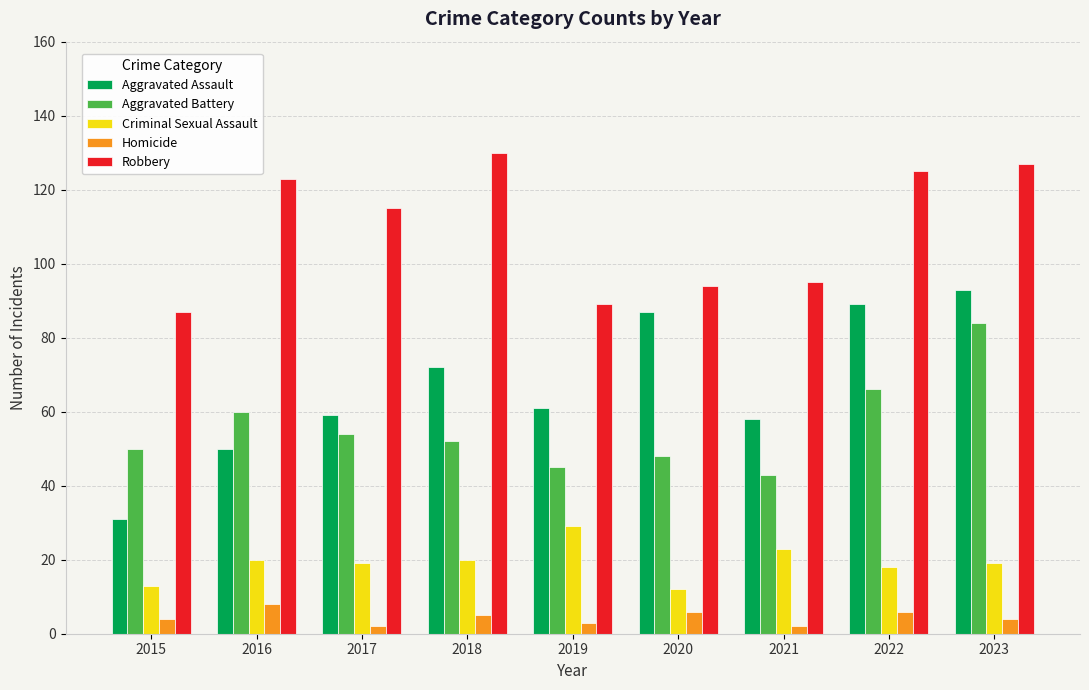

What is the greatest value displayed?

130